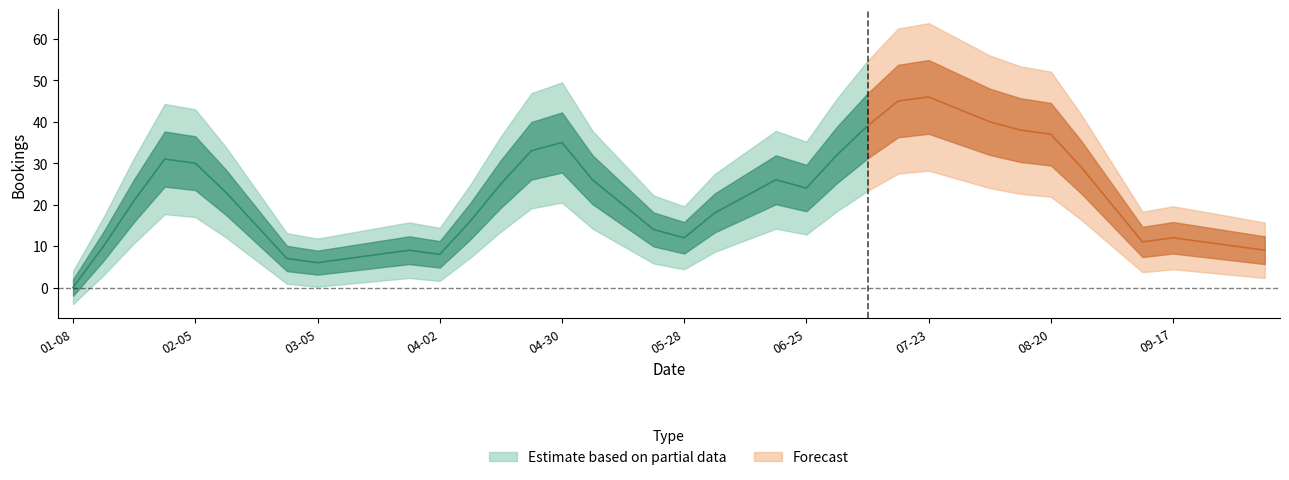

Does the chart have visible grid lines?

No